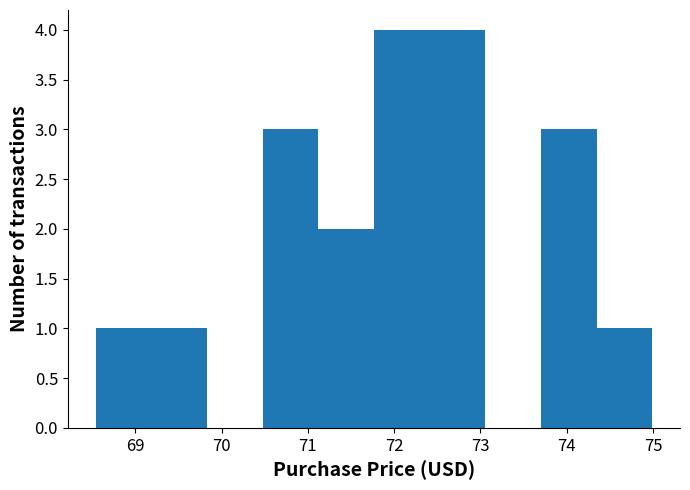

How tall is the bar that spans 73.7 to 74.3 on the x-axis? Neither the bar edges nor the heights are printed on the chart, so give them approximately, as read against the axes.

3